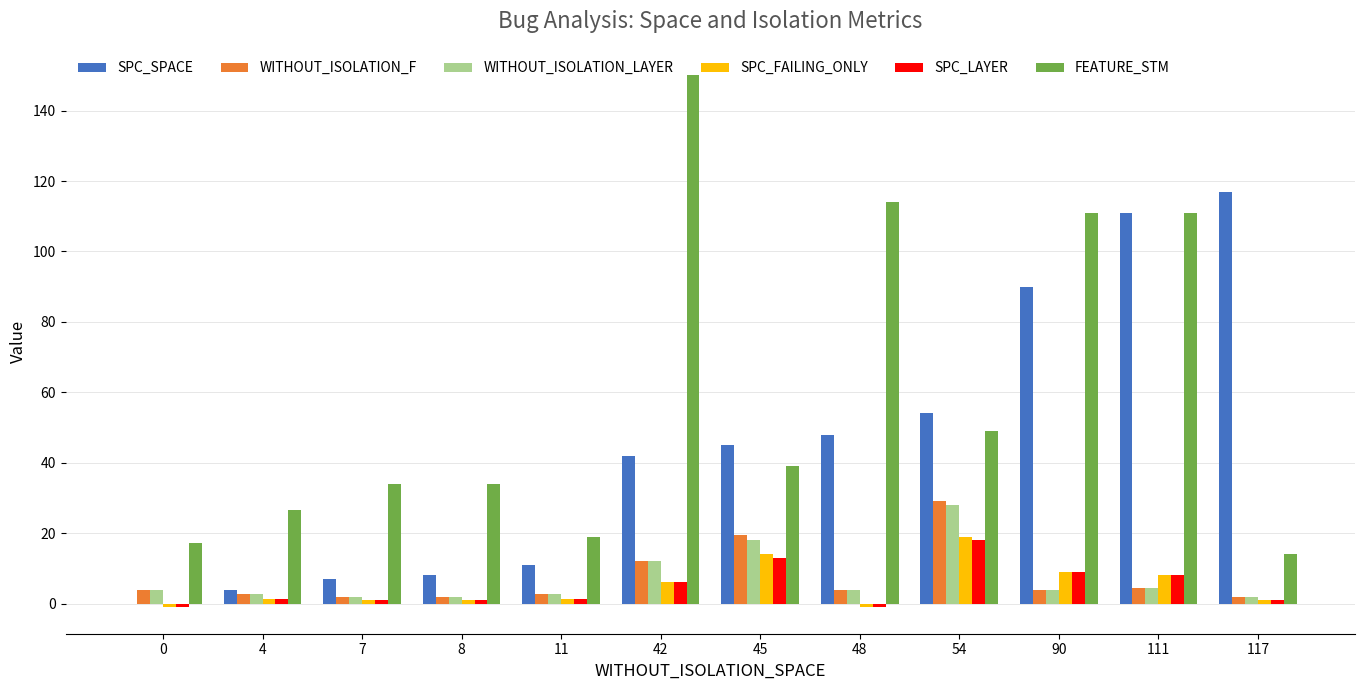

What is the total value across all series at 7?

47.0